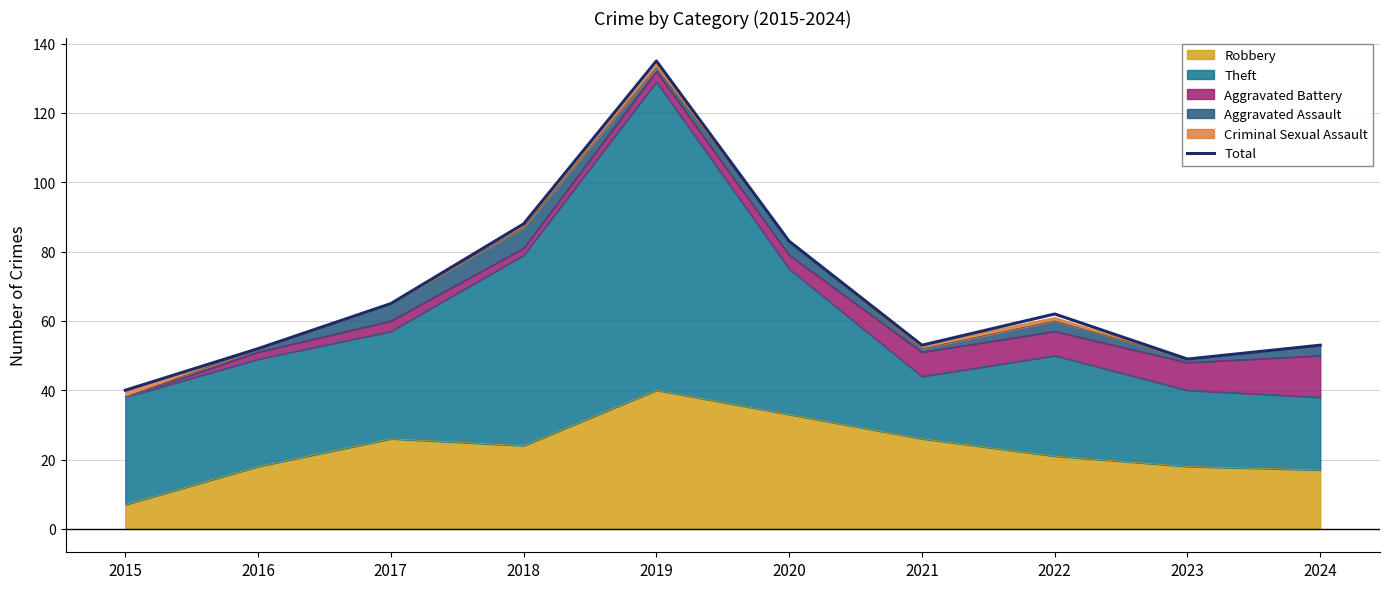

Does the chart display data point markers on the line(s)?

No